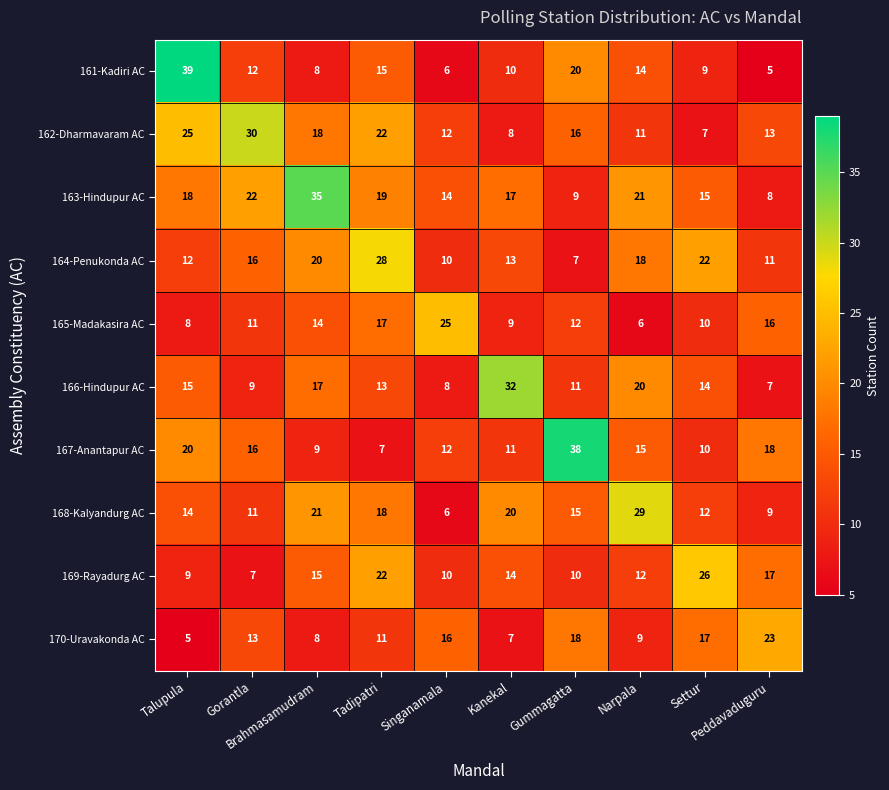

Which series has the largest range (max minus min)?

161-Kadiri AC